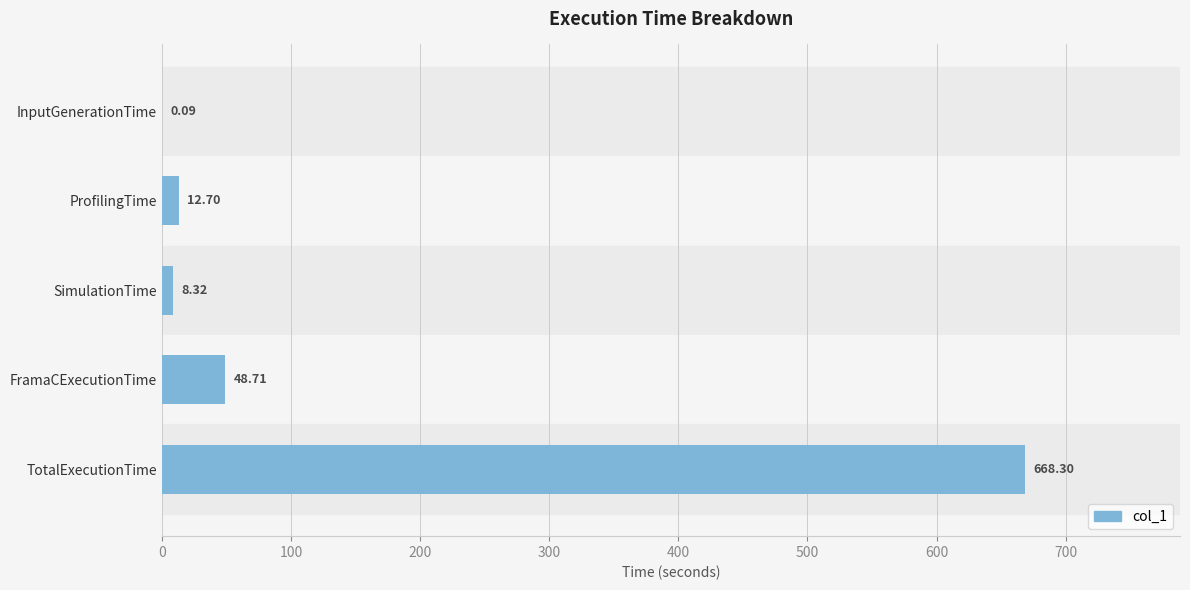

Count the number of values greater than 12.

3